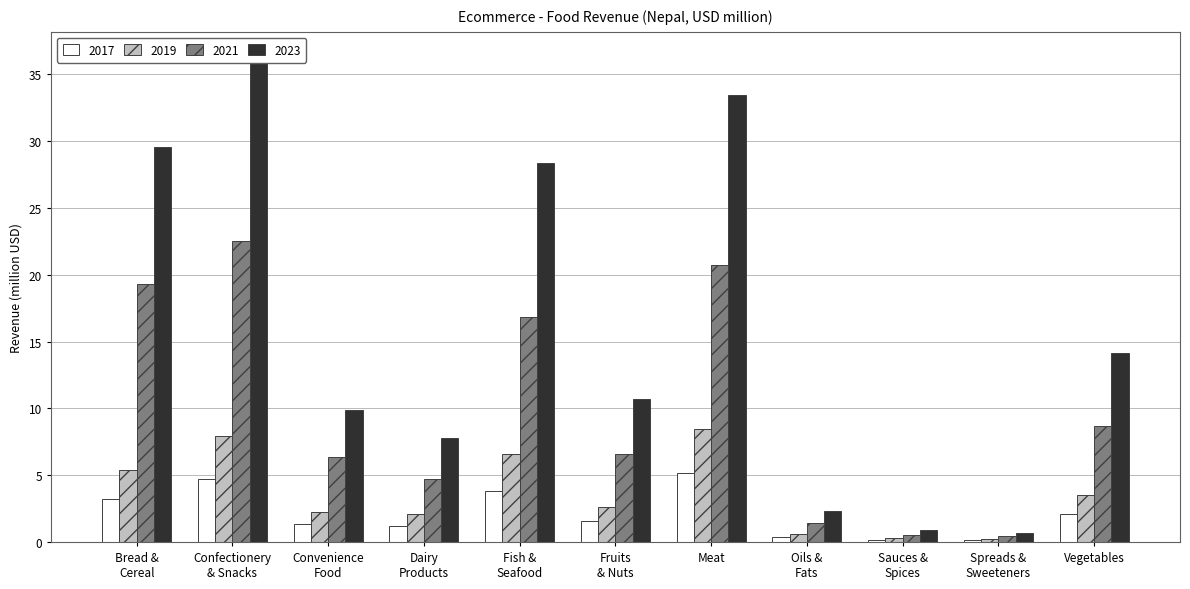

How many distinct data groups are displayed?

4